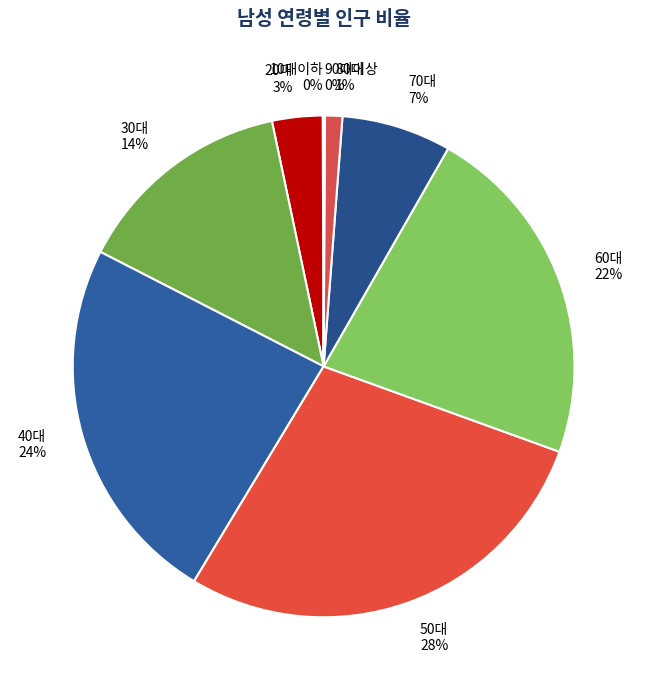

Does 70대 account for over 50% of the chart?

No